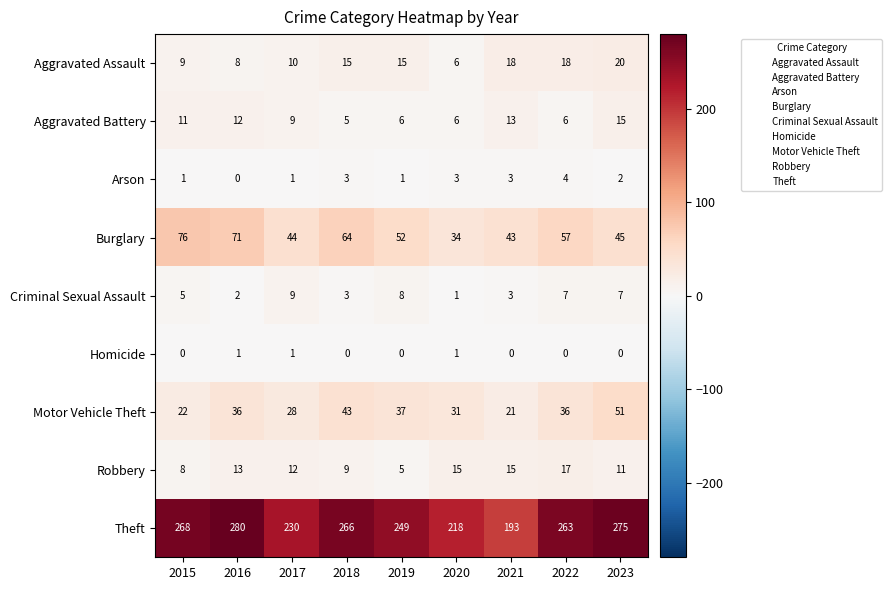

At which category is the sum across all series the highest?

2023